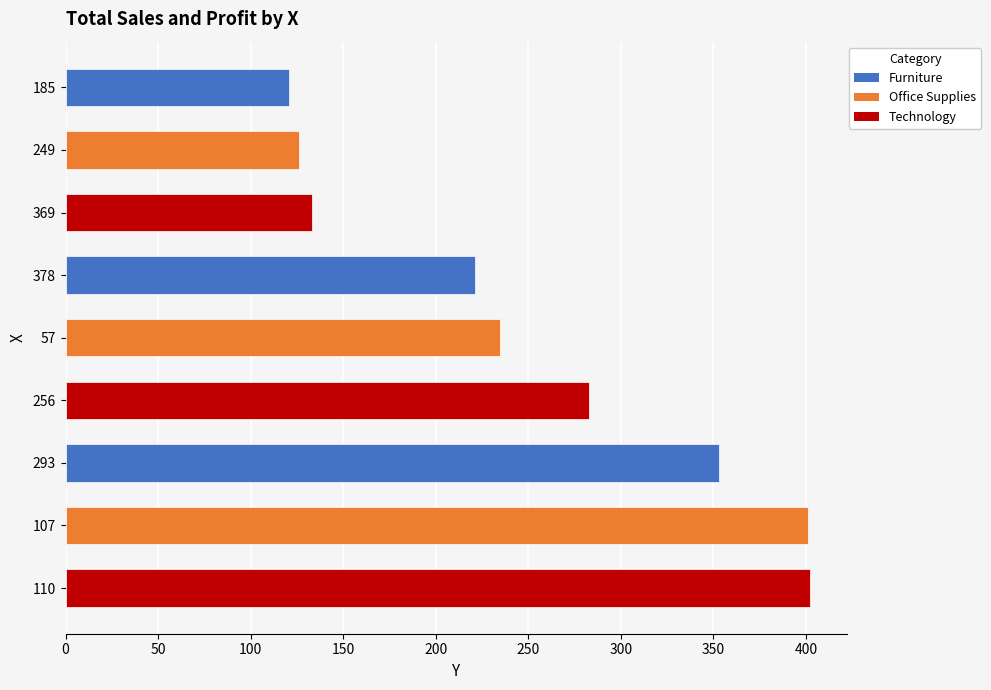

Approximately how many times larger is the value at 378 compared to 256?

0.8